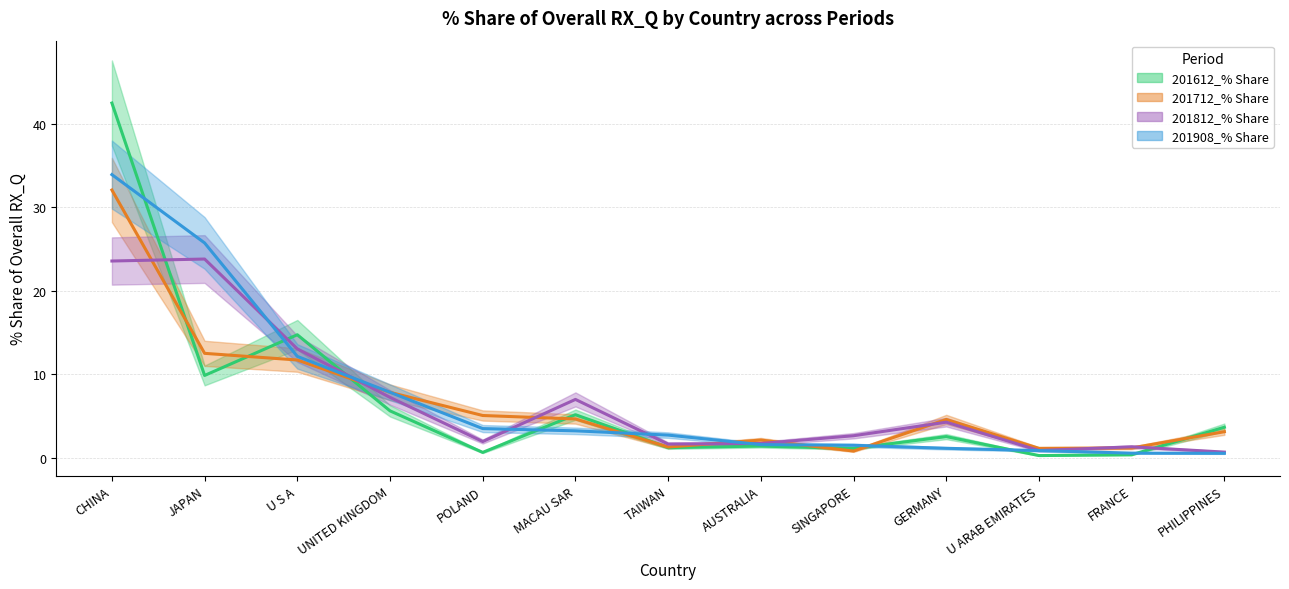

True or false: 201712_% Share has more than 0 interior local peaks.

True